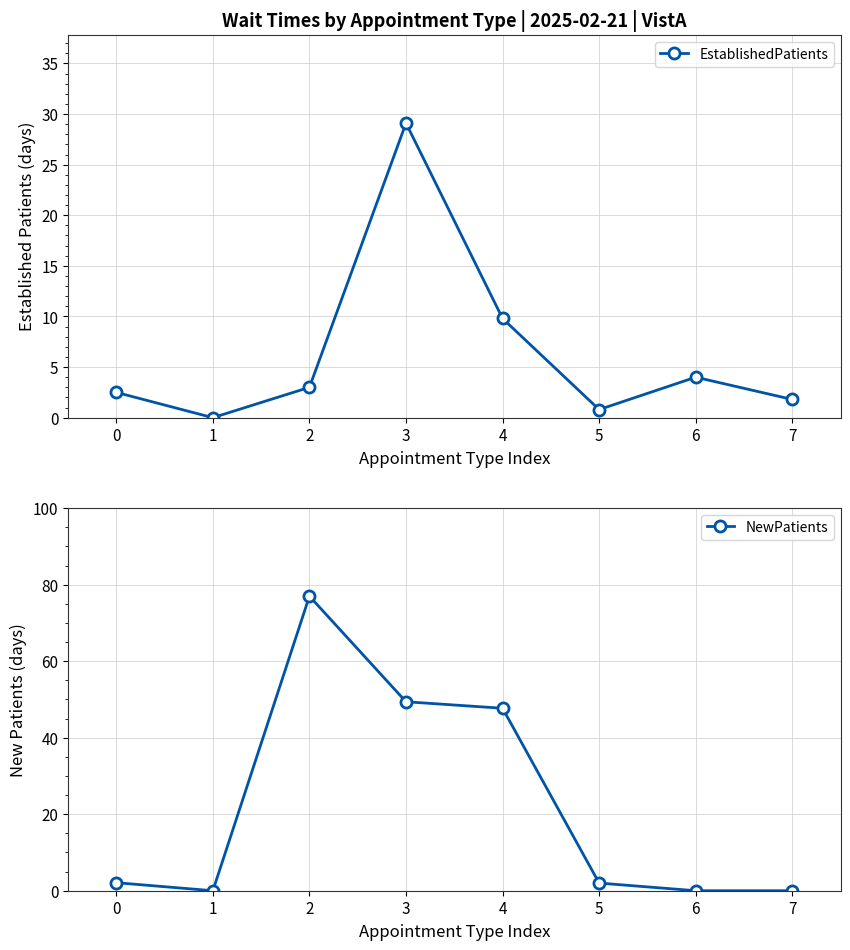

Which has a higher value, 3 or 2?

3